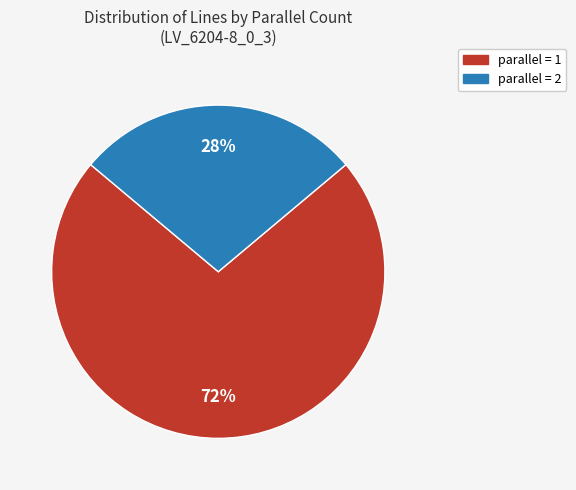

How many segments does this pie chart have?

2